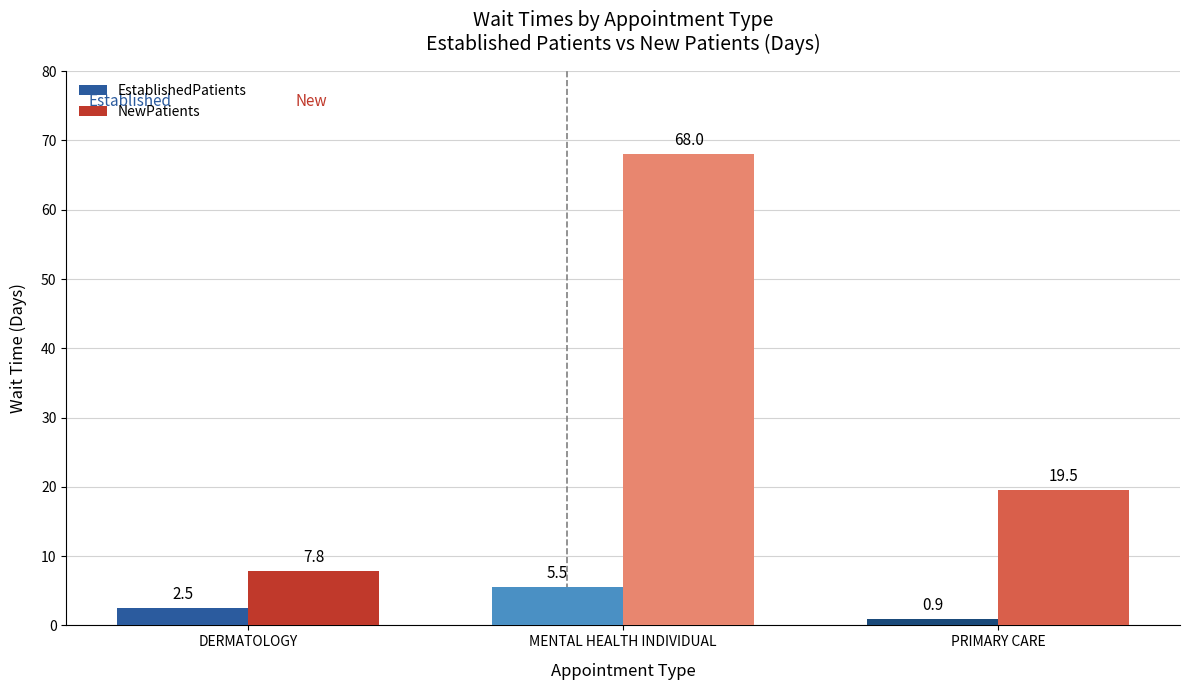

What is the average value of the EstablishedPatients series?

3.0